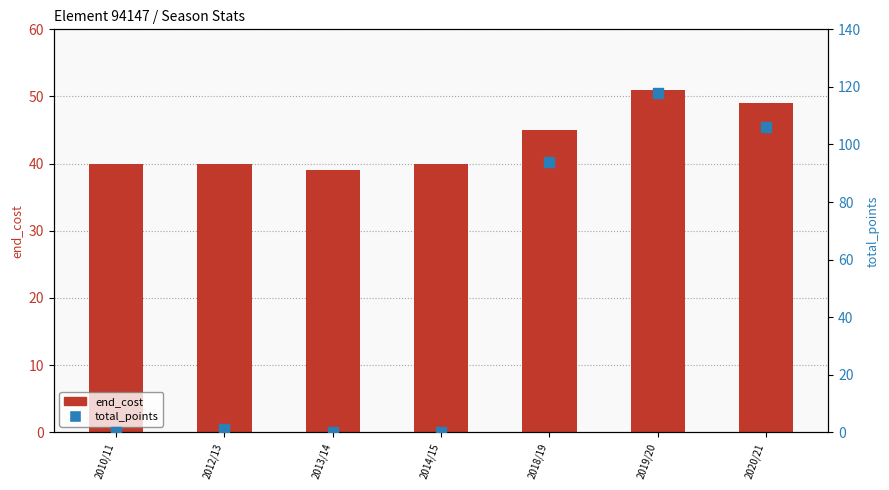

What is the total value across all series at 2020/21?

155